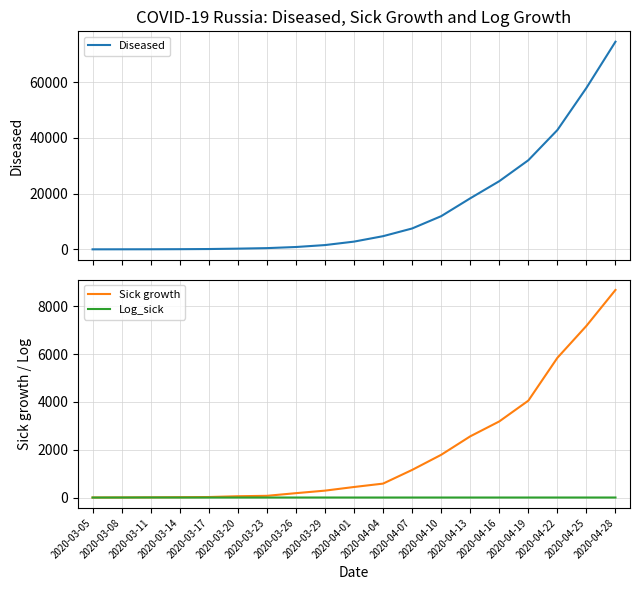

How many values in the Diseased series exceed 2777?

9